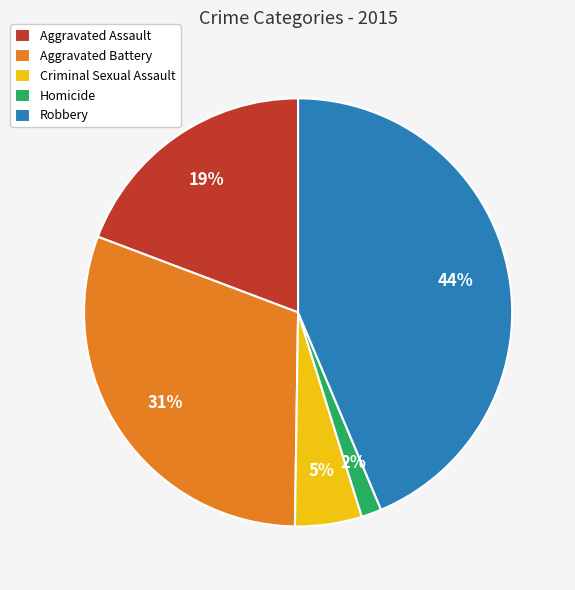

Which slice is the largest?

Robbery